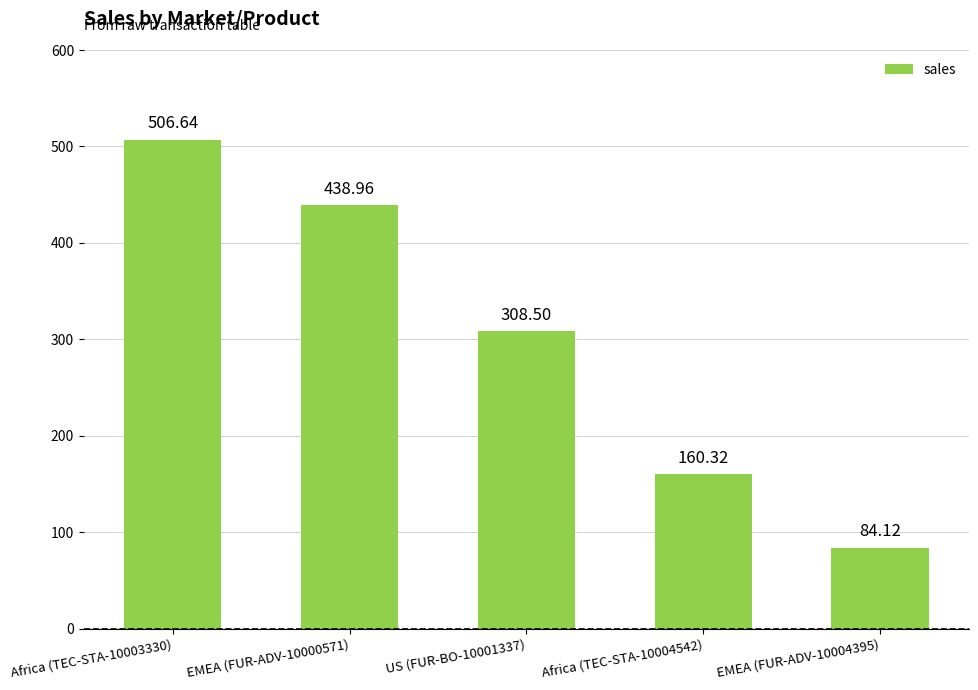

Is it true that the value at EMEA (FUR-ADV-10004395) is 84.1?

True